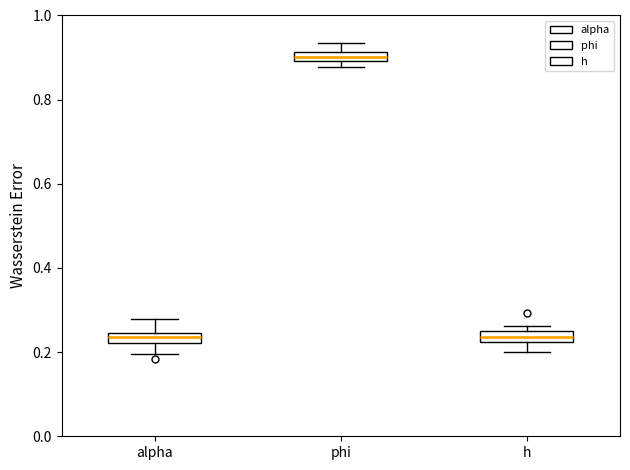

Where is the upper edge of the box for alpha on the y-axis? The values are not printed on the chart, so give them approximately, as read against the axis.

0.24